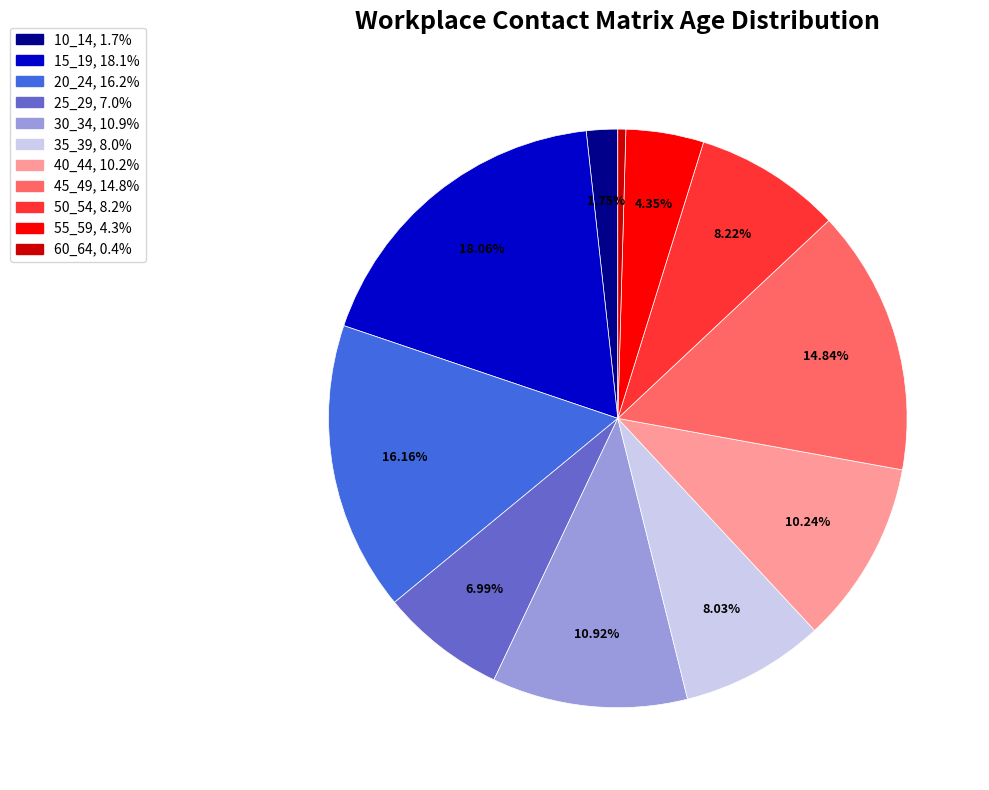

What portion of the pie excludes 15_19?

81.9%